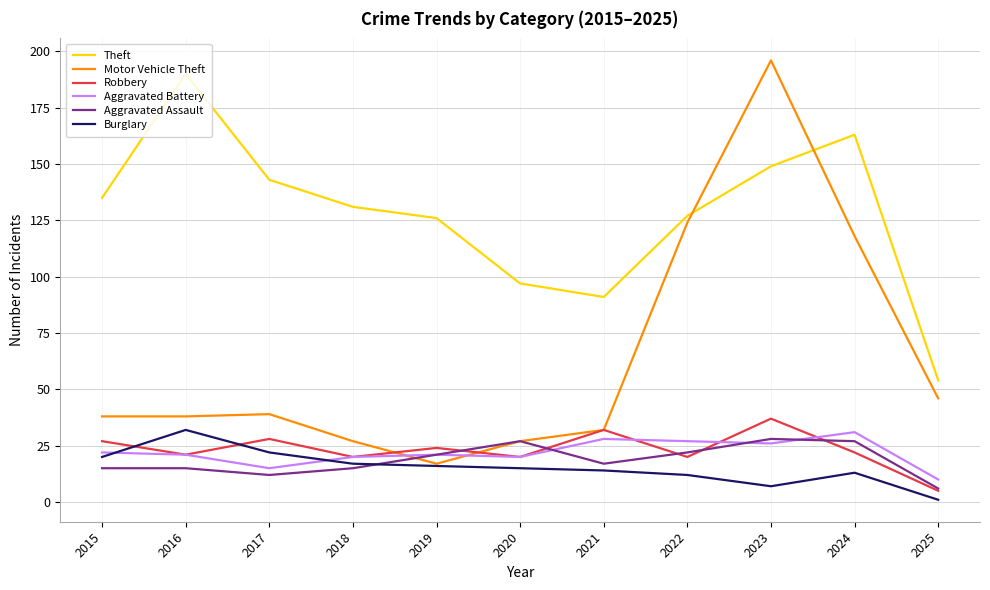

True or false: Theft and Burglary cross at least once.

False